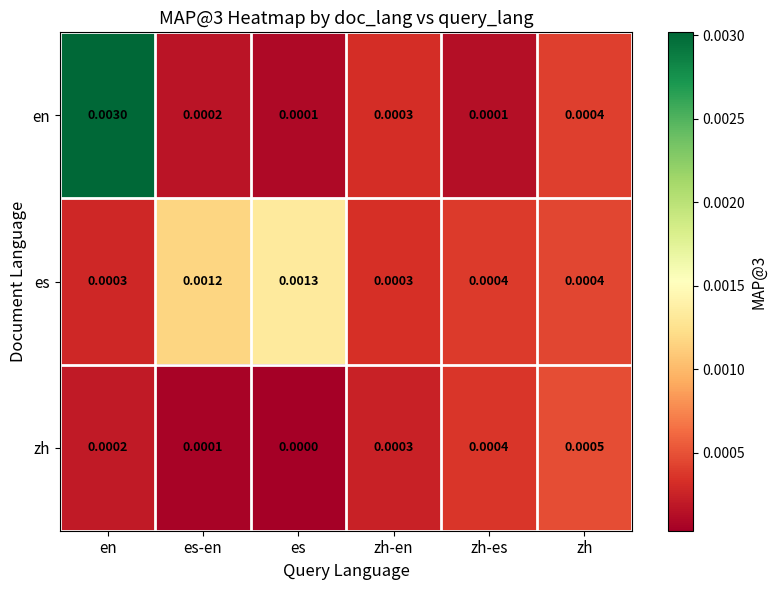

Between zh-es and zh, which series saw the biggest shift?

en